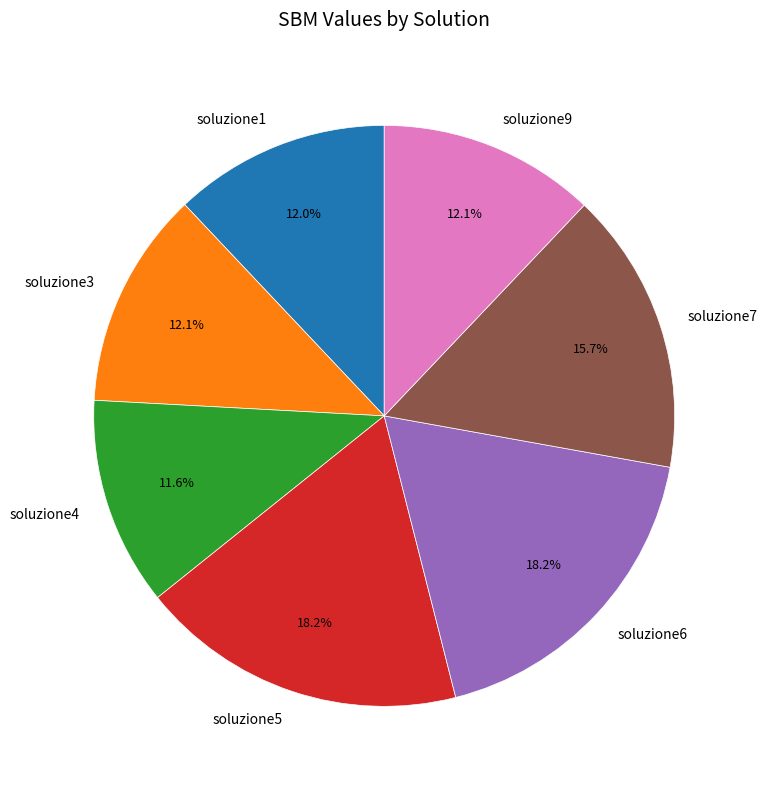

Does soluzione1 represent more than half of the total?

No